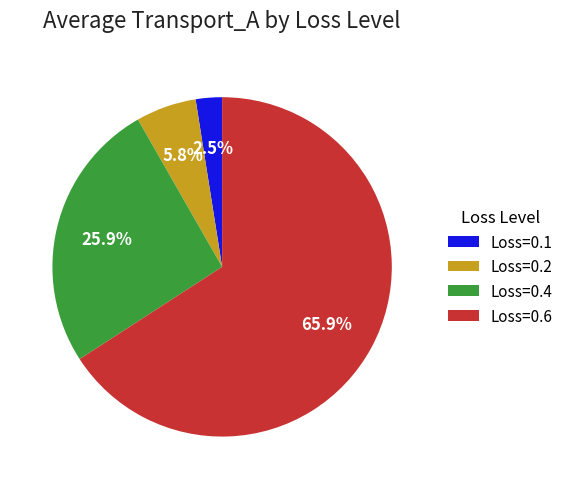

Which slice is the smallest?

Loss=0.1